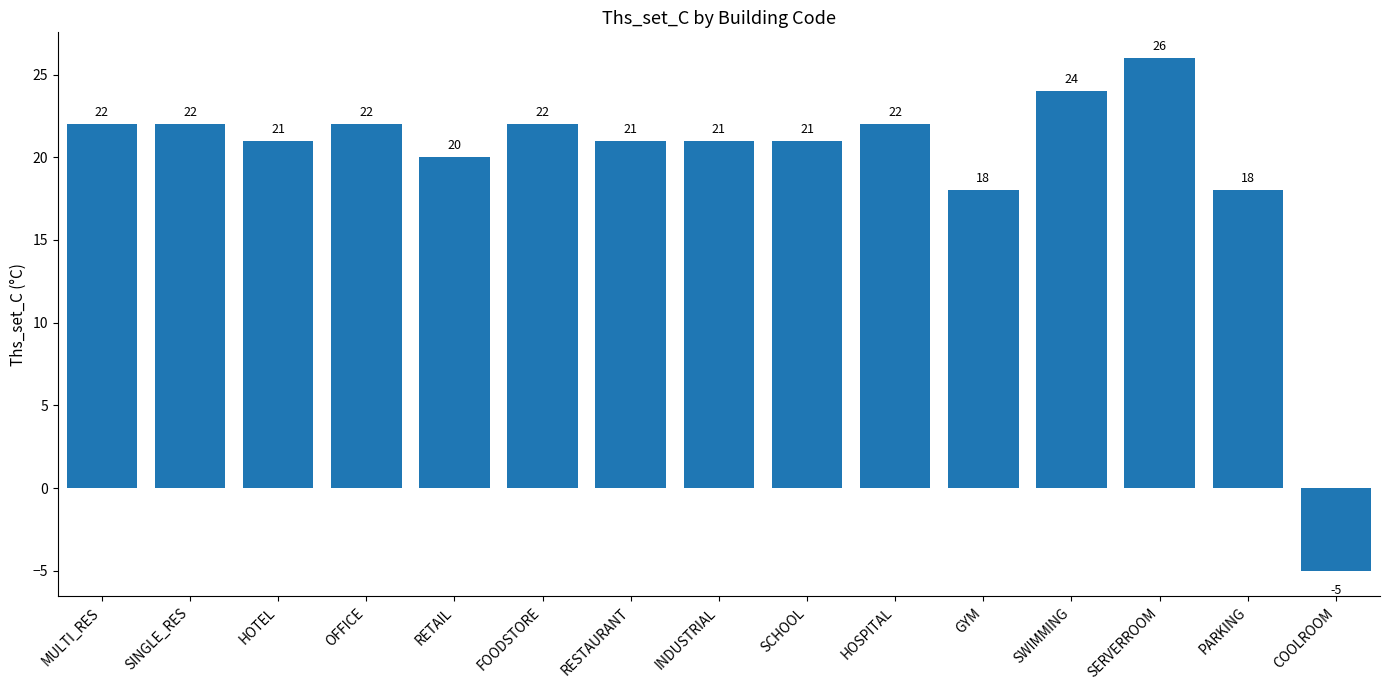

The value at RESTAURANT is 21. True or false?

True